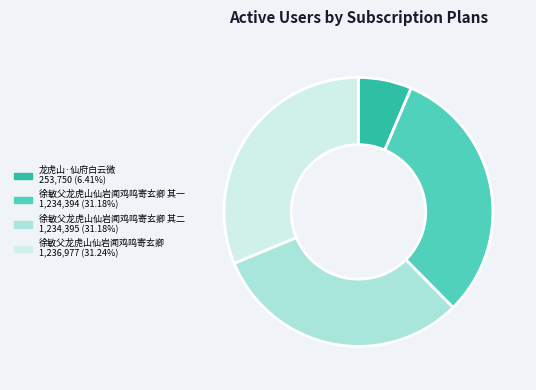

Does any single category account for the majority?

No